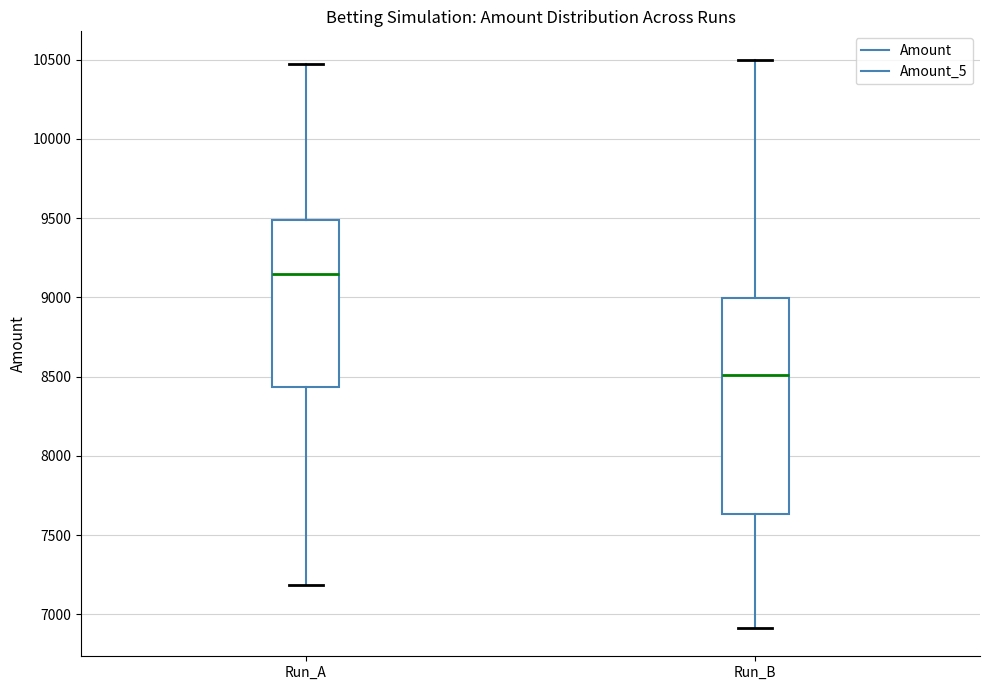

Which box's median line is the highest?

Run_A